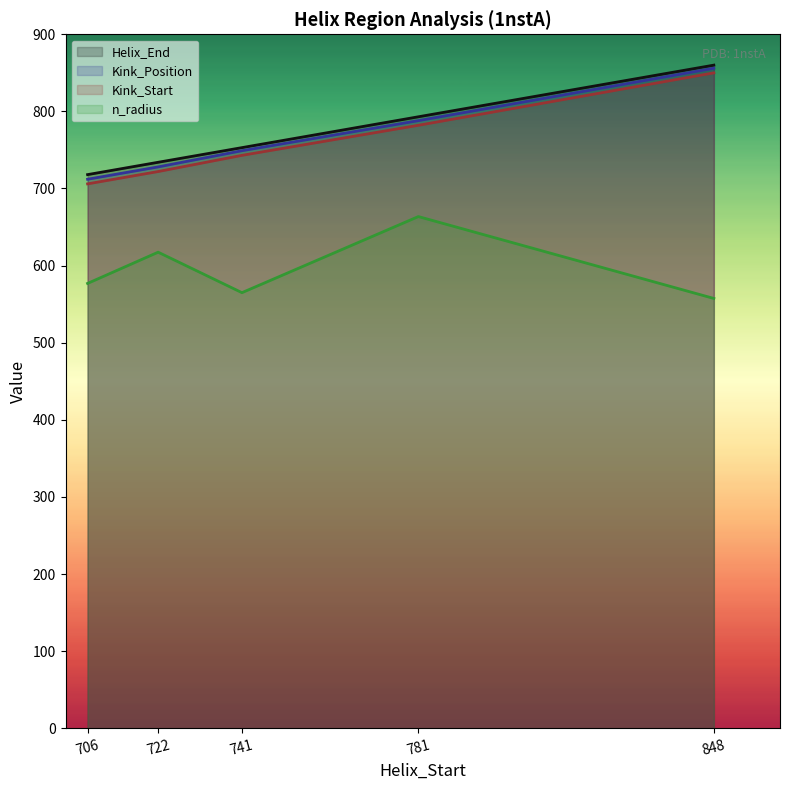

The value of Kink_Start at 722 is 722.0. True or false?

True